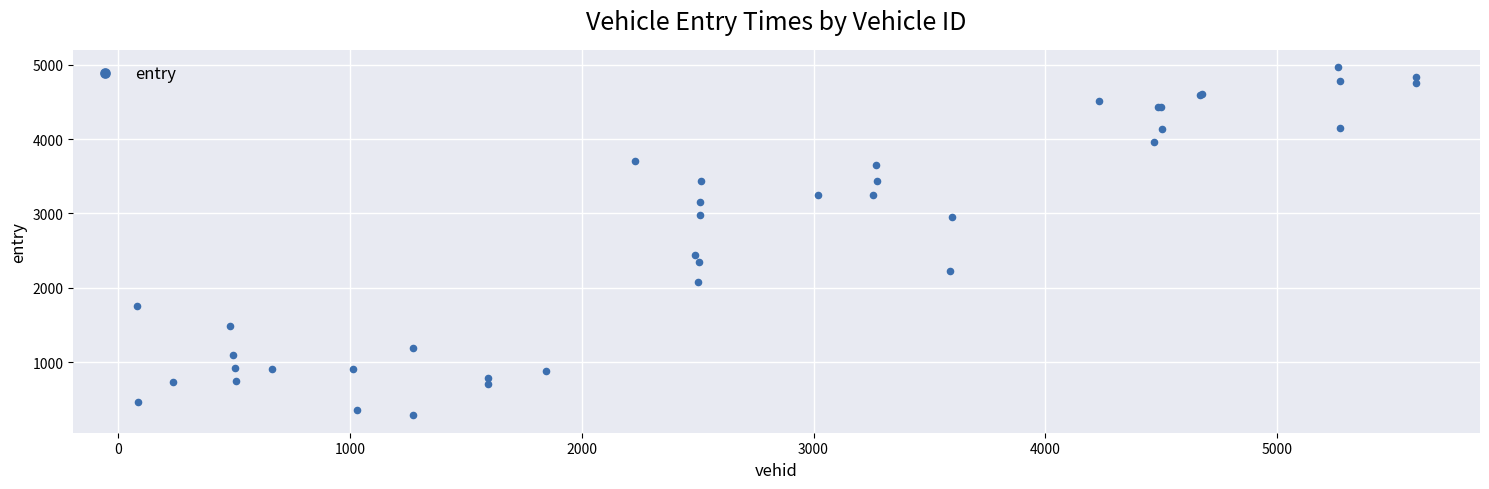

What Y value in the scatter plot is closest to 2624?

2443.6